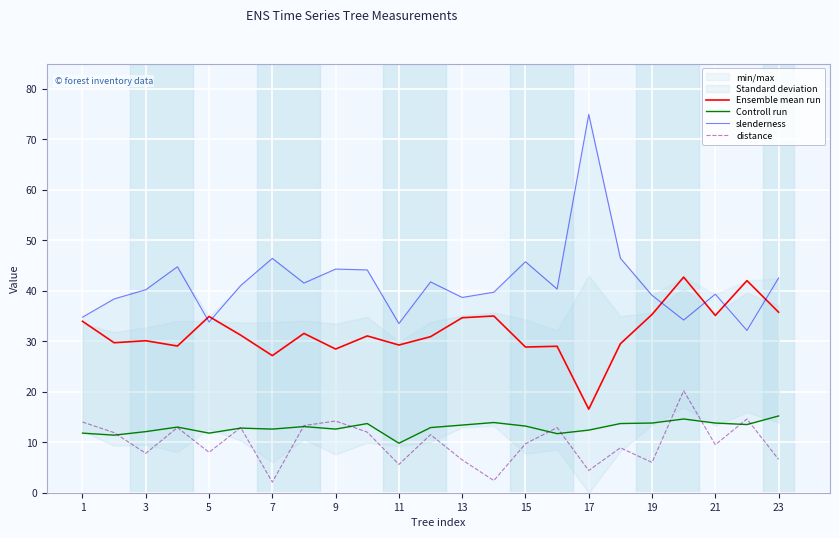

True or false: Ensemble mean run and distance intersect in this chart.

False